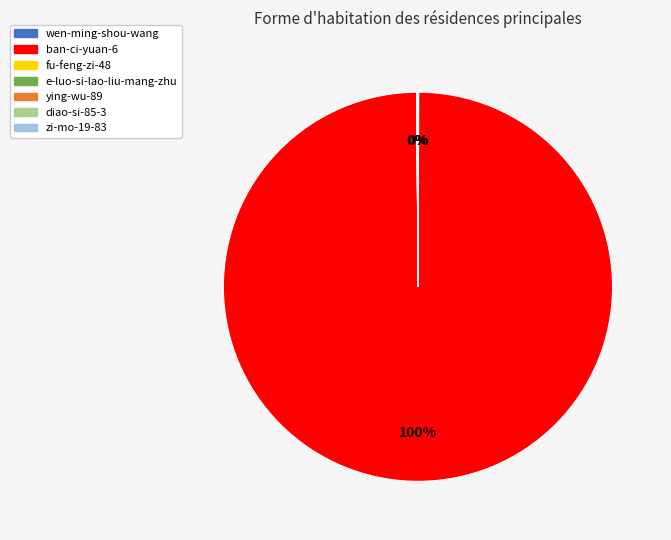

What is the majority slice?

ban-ci-yuan-6